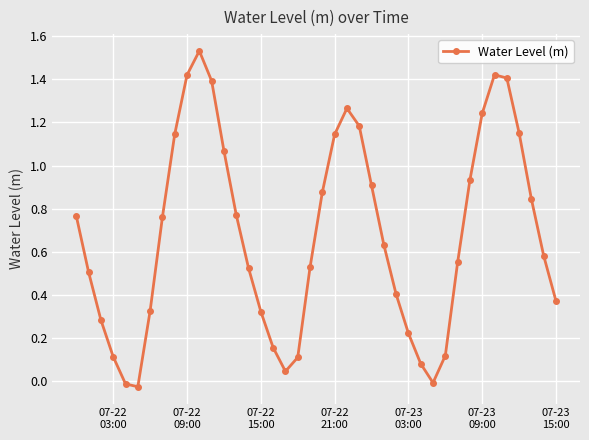

How many points are higher than both their immediate neighbors (excluding endpoints)?

3